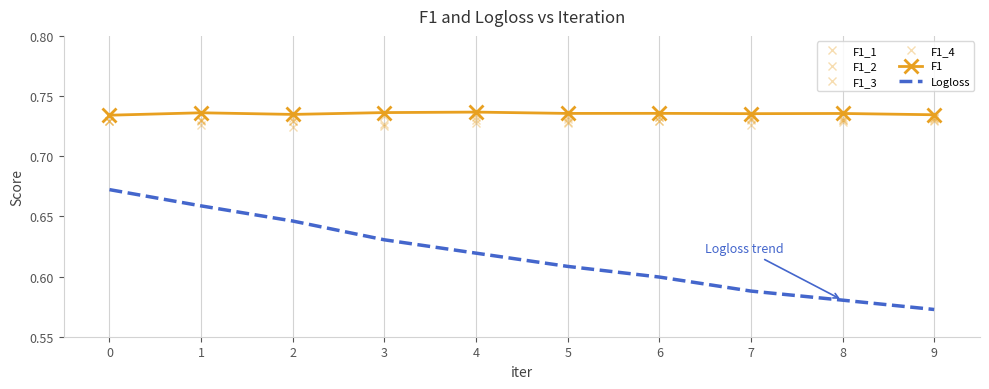

The value of F1 at 2 is 0.7. True or false?

True